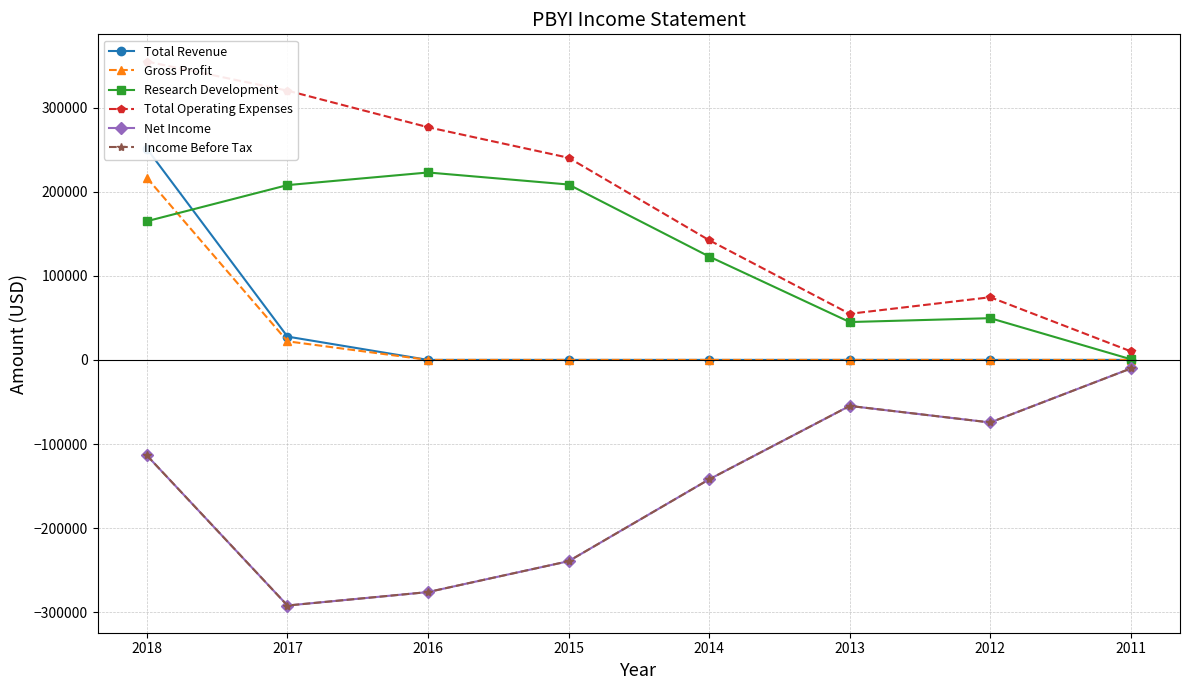

List the series in order of their peak value, lowest first.

Net Income, Income Before Tax, Gross Profit, Research Development, Total Revenue, Total Operating Expenses